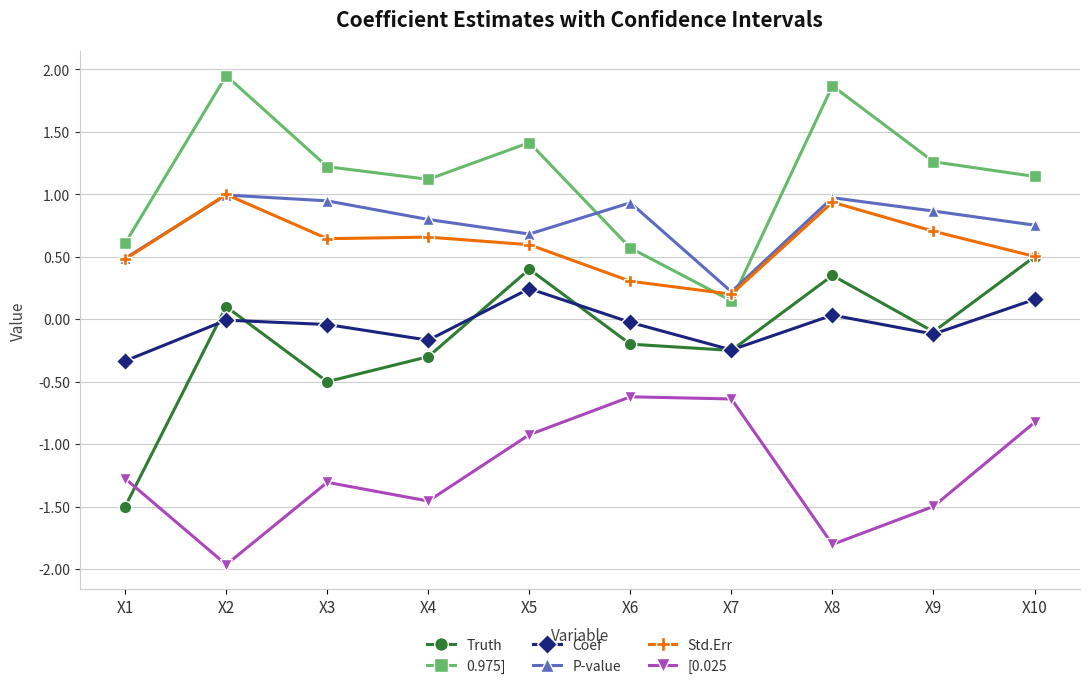

Which category has the lowest value across all series?

X2